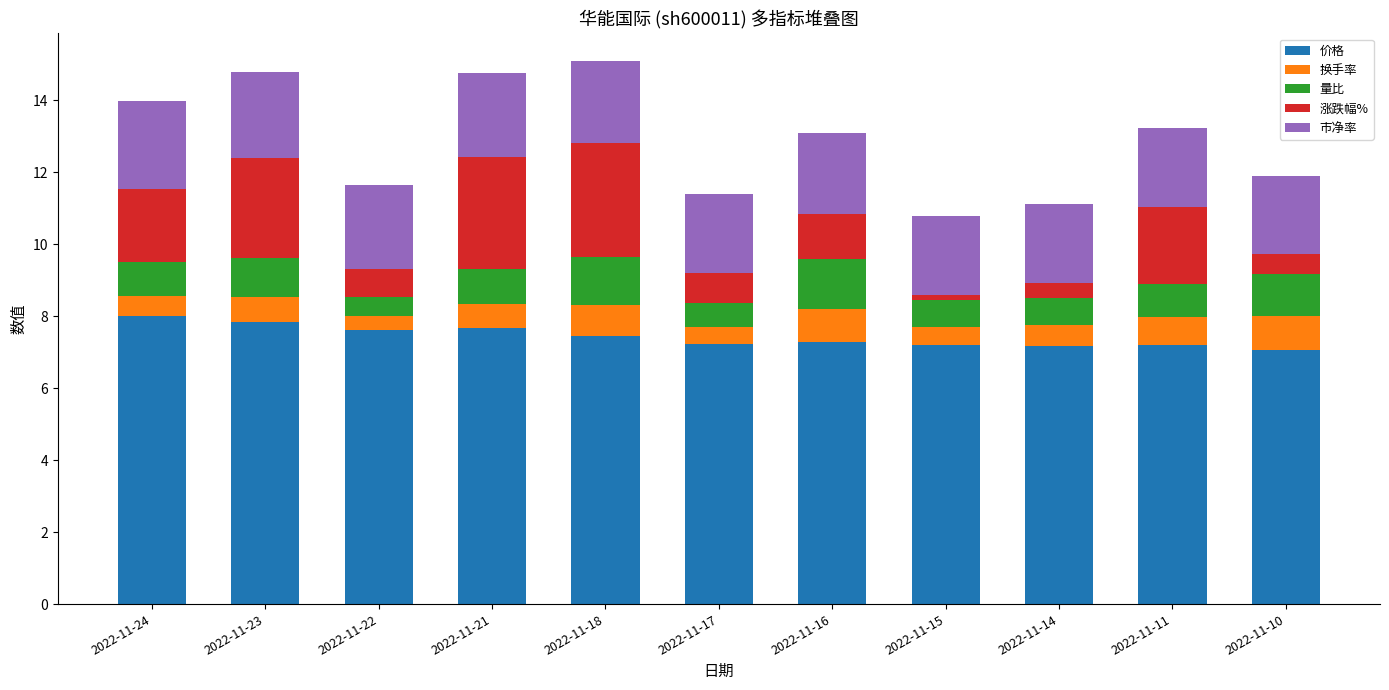

What is the highest value of the 价格 series?

8.0